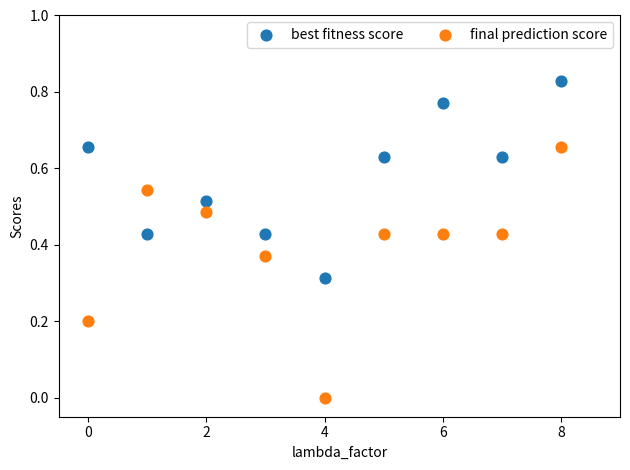

What are all the series names shown in the legend?

best fitness score, final prediction score